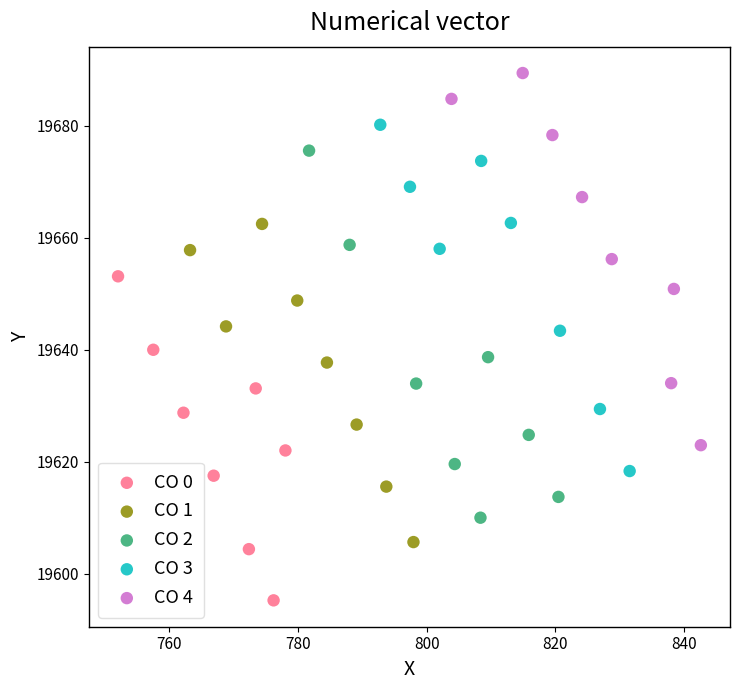

Which series has the widest spread of Y values?

CO 4